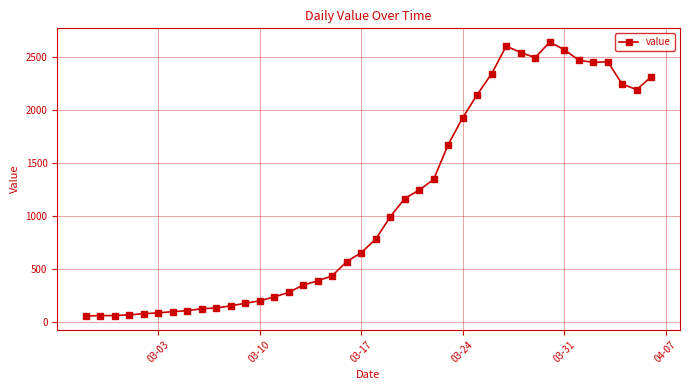

What is the sum of all values?

44951